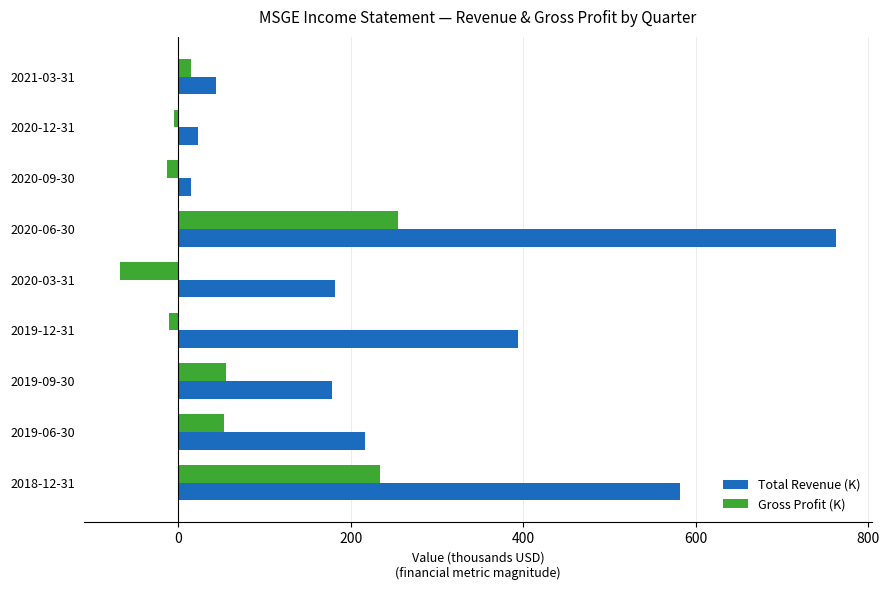

At which category is the sum across all series the highest?

2020-06-30